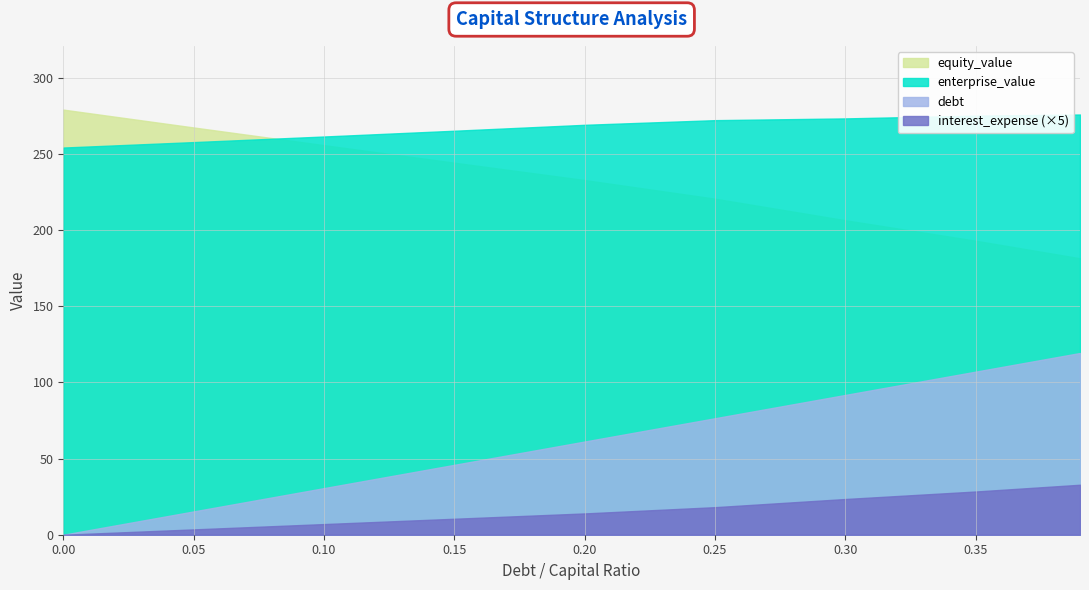

What is the difference between the highest and lowest values at 0.35?

246.7